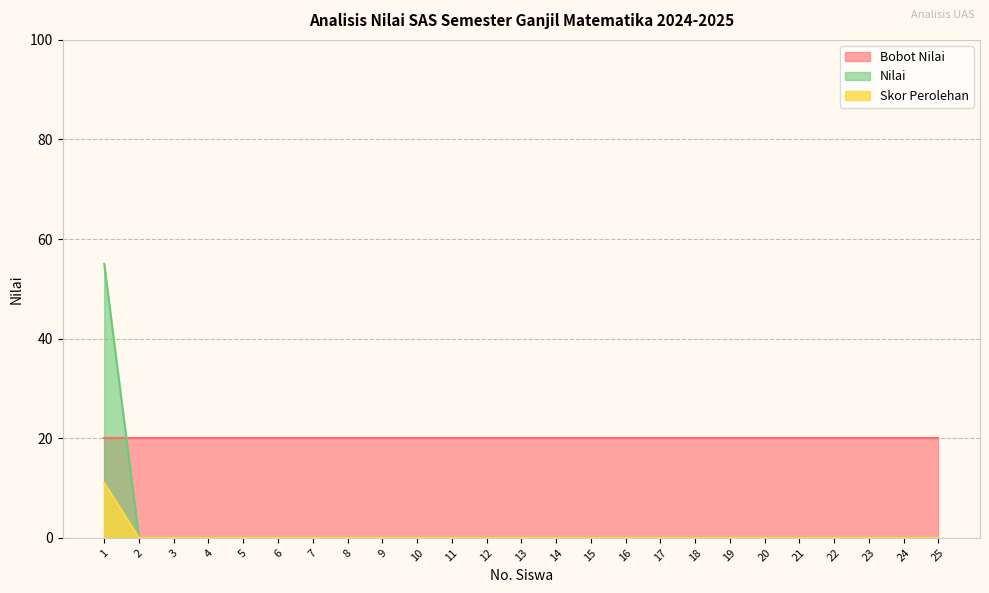

Which series has the largest total across all categories?

Bobot Nilai